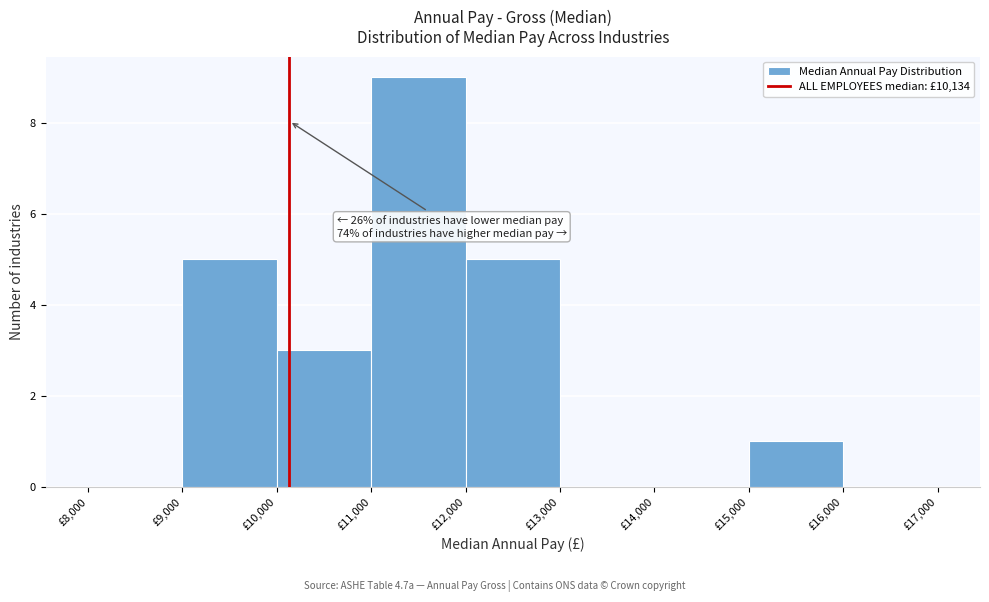

Over which range of the x-axis is the bar tallest?

11000 to 12000